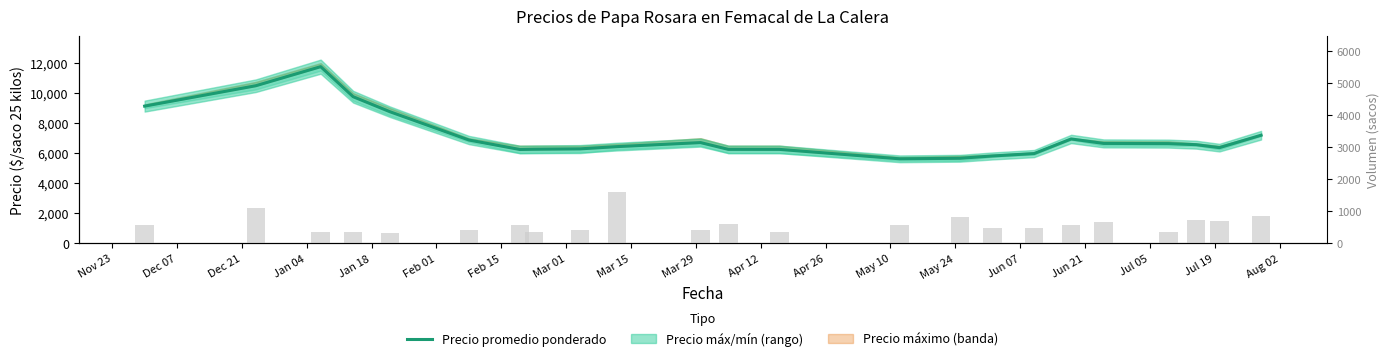

Where is Precio promedio ponderado nearest to the value 8696?

Jan 18